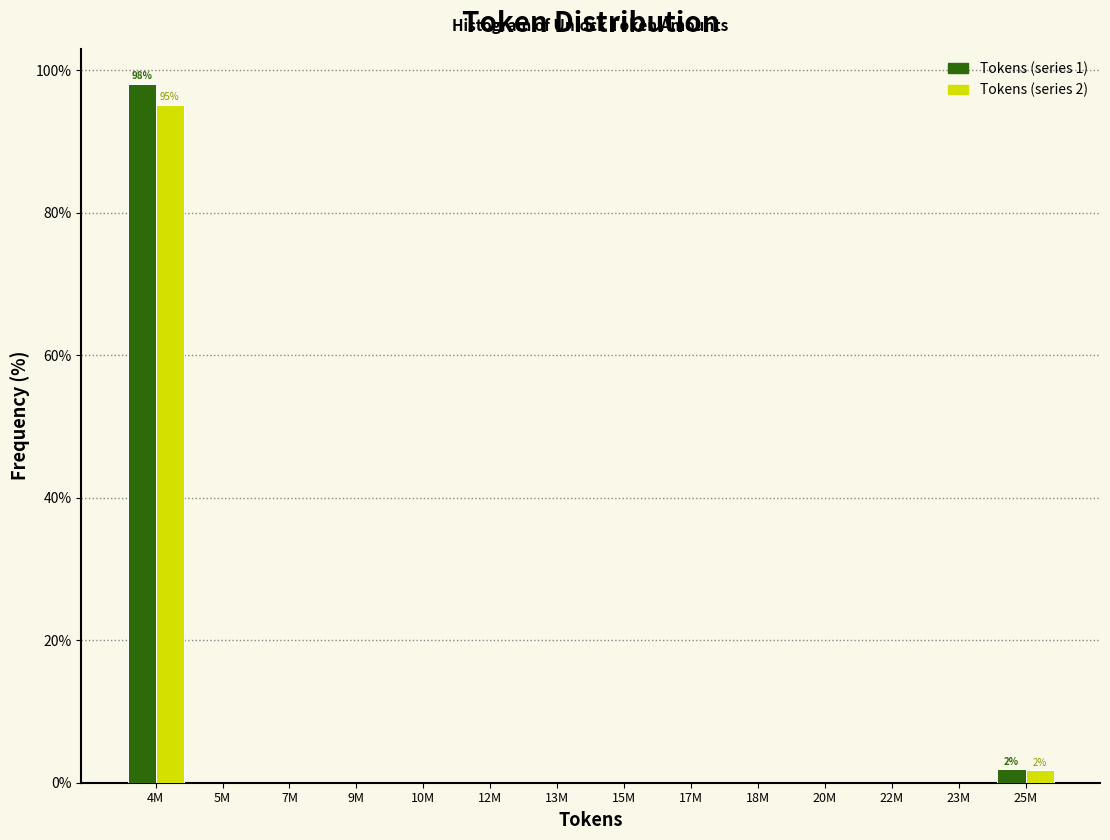

Reading left to right, transcribe all the data shown in this chart.

Tokens (series 1): 4M=98.1	5M=0.0	7M=0.0	9M=0.0	10M=0.0	12M=0.0	13M=0.0	15M=0.0	17M=0.0	18M=0.0	20M=0.0	22M=0.0	23M=0.0	25M=1.9
Tokens (series 2): 4M=95.2	5M=0.0	7M=0.0	9M=0.0	10M=0.0	12M=0.0	13M=0.0	15M=0.0	17M=0.0	18M=0.0	20M=0.0	22M=0.0	23M=0.0	25M=1.8